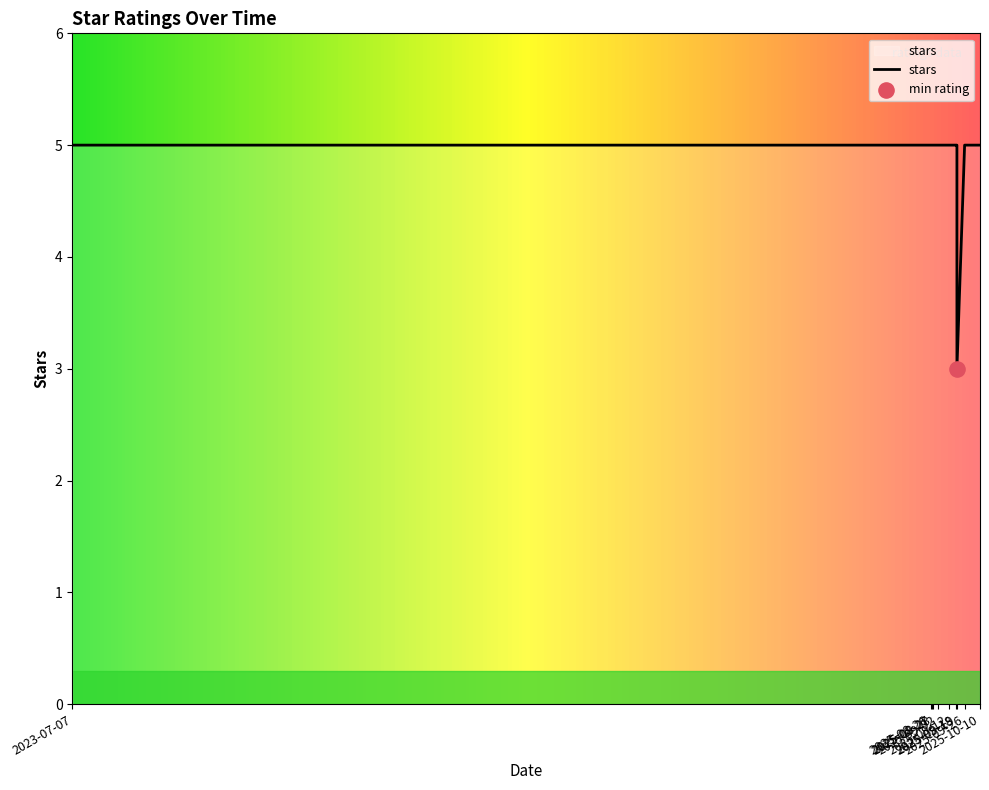

What is the ratio of the value at 2025-08-26 to the value at 2025-10-10?

1.0